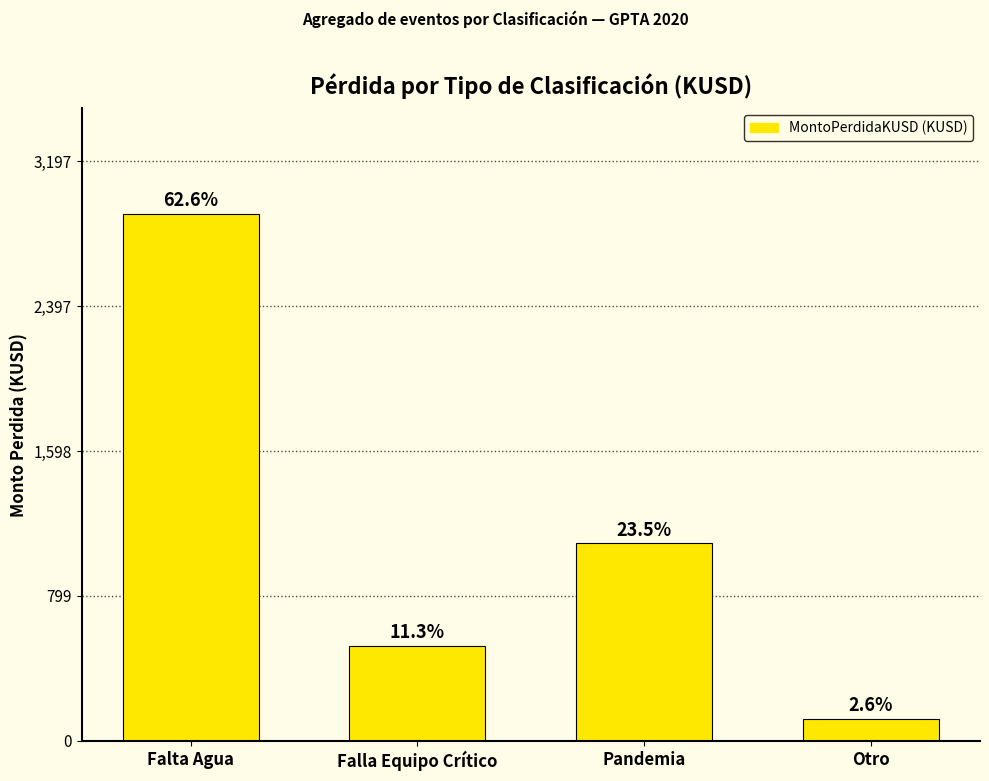

Are the bars grouped side by side (vs. stacked)?

No